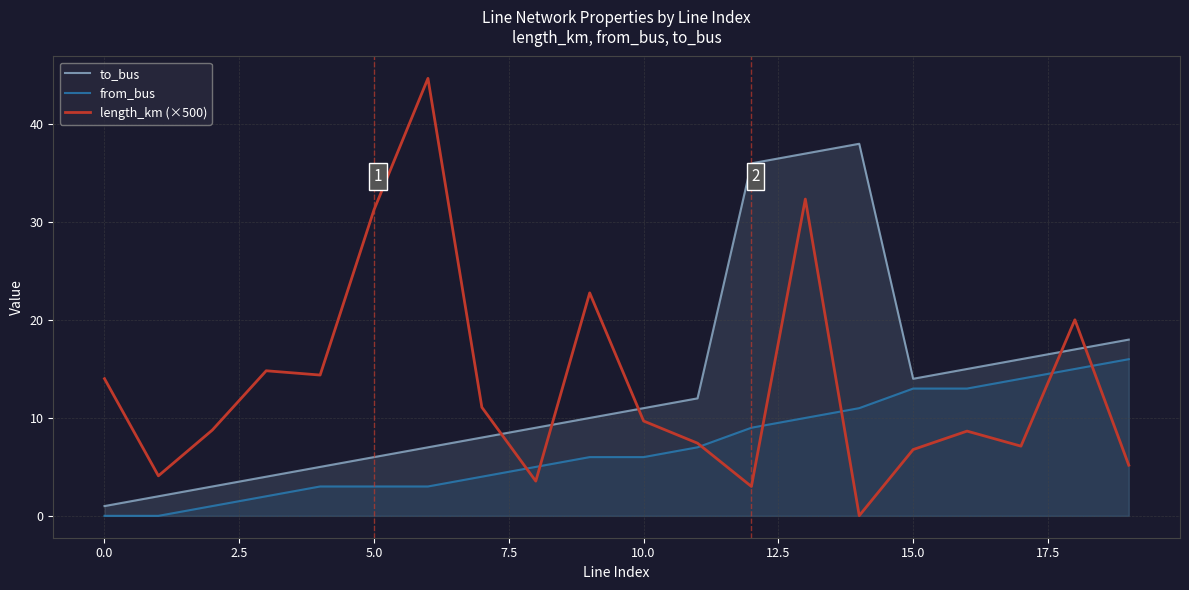

List the series in order of their peak value, highest first.

length_km (×500), to_bus, from_bus